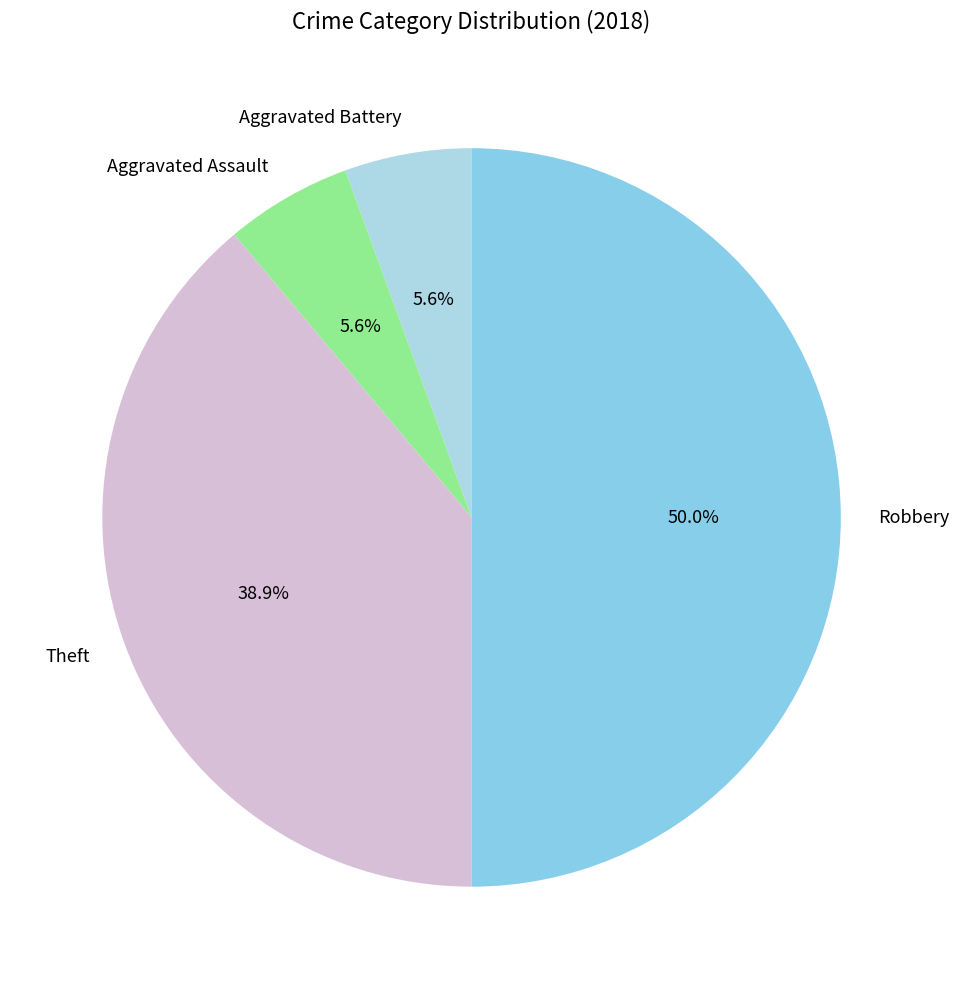

Which category has the biggest portion of the pie?

Robbery